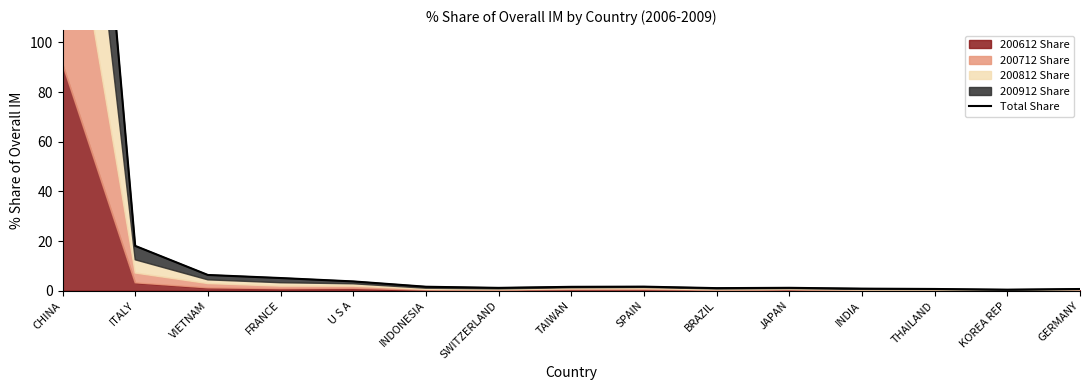

Reading left to right, transcribe all the data shown in this chart.

CHINA=353.5	ITALY=18.0	VIETNAM=6.3	FRANCE=5.1	U S A=3.7	INDONESIA=1.6	SWITZERLAND=1.1	TAIWAN=1.6	SPAIN=1.6	BRAZIL=1.0	JAPAN=1.2	INDIA=0.8	THAILAND=0.7	KOREA REP=0.4	GERMANY=0.7